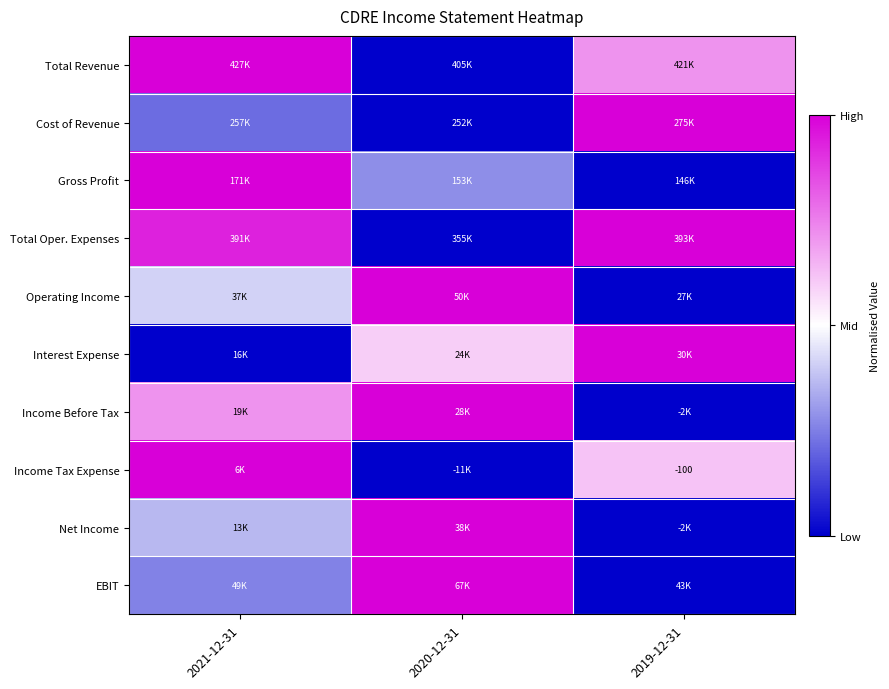

Which has a higher value, 2021-12-31 or 2019-12-31?

2021-12-31